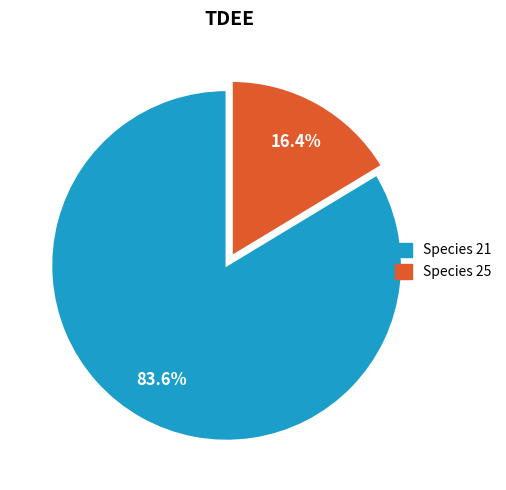

Is there a majority slice in this chart?

Yes